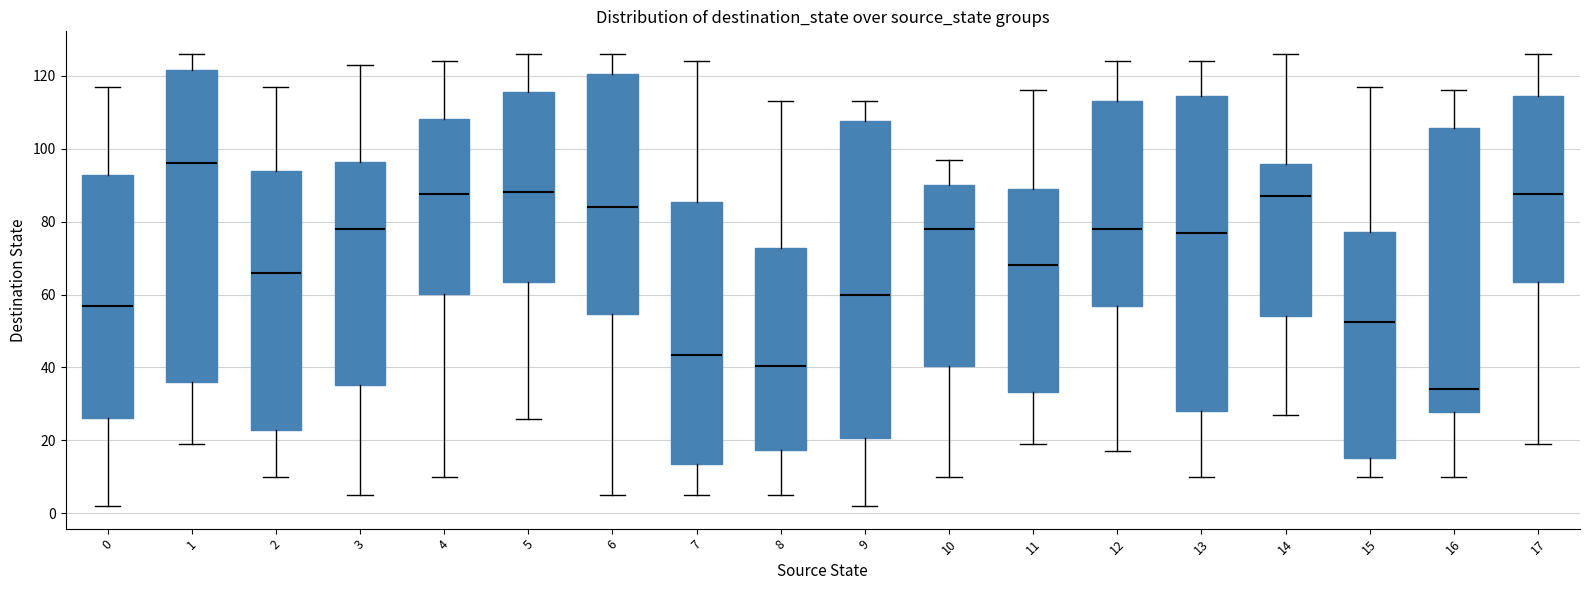

Reading left to right, read every box against the y-axis: the position of its median line, the range the box covers, and the ends of its whiskers. The values are not printed on the chart, so give them approximately, as read against the axis.

0: median 58, box 26 to 92, whiskers 2 to 118
1: median 96, box 36 to 122, whiskers 20 to 126
2: median 66, box 22 to 94, whiskers 10 to 118
3: median 78, box 36 to 96, whiskers 6 to 124
4: median 88, box 60 to 108, whiskers 10 to 124
5: median 88, box 64 to 116, whiskers 26 to 126
6: median 84, box 54 to 120, whiskers 6 to 126
7: median 44, box 14 to 86, whiskers 6 to 124
8: median 40, box 18 to 72, whiskers 6 to 114
9: median 60, box 20 to 108, whiskers 2 to 114
10: median 78, box 40 to 90, whiskers 10 to 98
11: median 68, box 34 to 90, whiskers 20 to 116
12: median 78, box 58 to 114, whiskers 18 to 124
13: median 78, box 28 to 114, whiskers 10 to 124
14: median 88, box 54 to 96, whiskers 28 to 126
15: median 52, box 16 to 78, whiskers 10 to 118
16: median 34, box 28 to 106, whiskers 10 to 116
17: median 88, box 64 to 114, whiskers 20 to 126